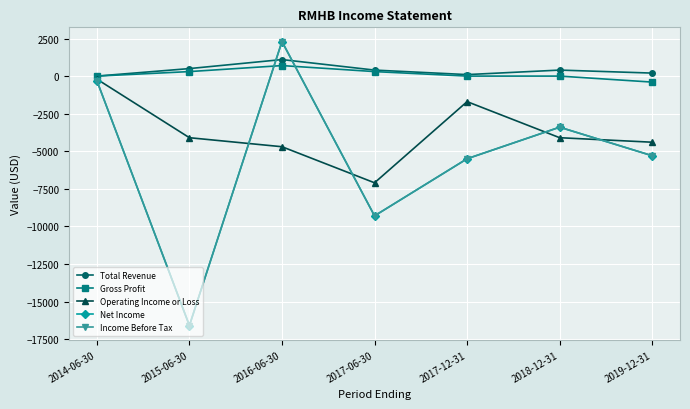

What is the difference between the second highest and second lowest values in the Operating Income or Loss series?

3000